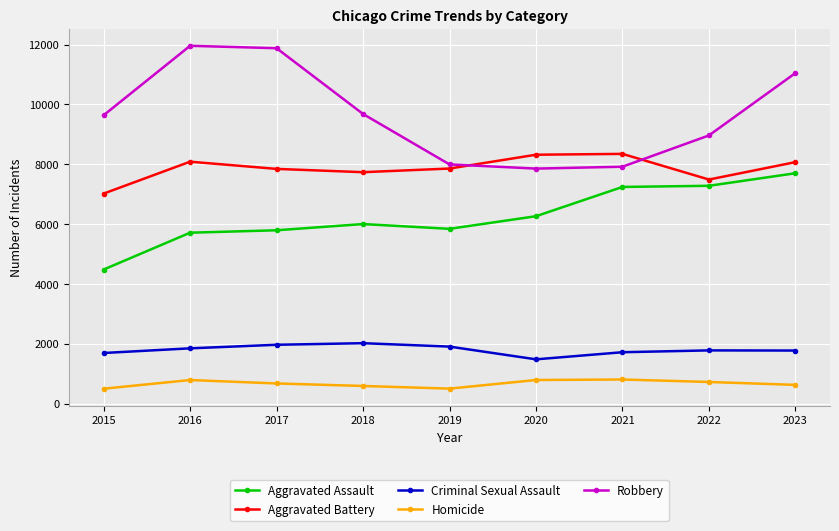

What is the total value across all series at 2022?

26231